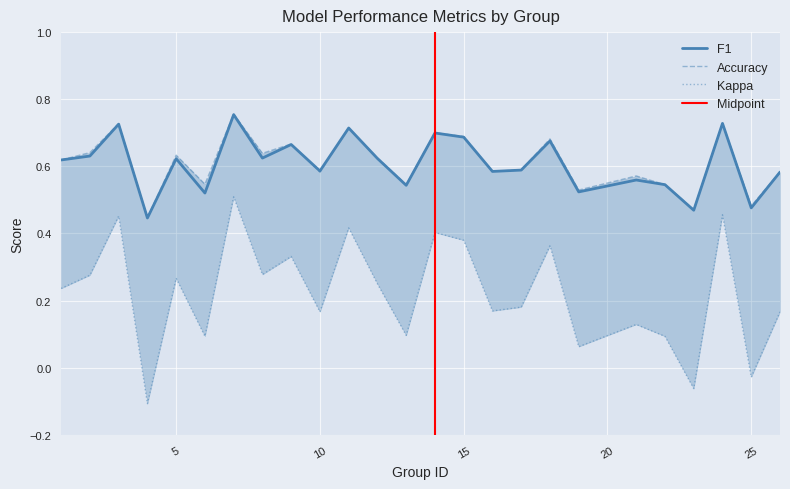

True or false: accuracy and kappa intersect in this chart.

False